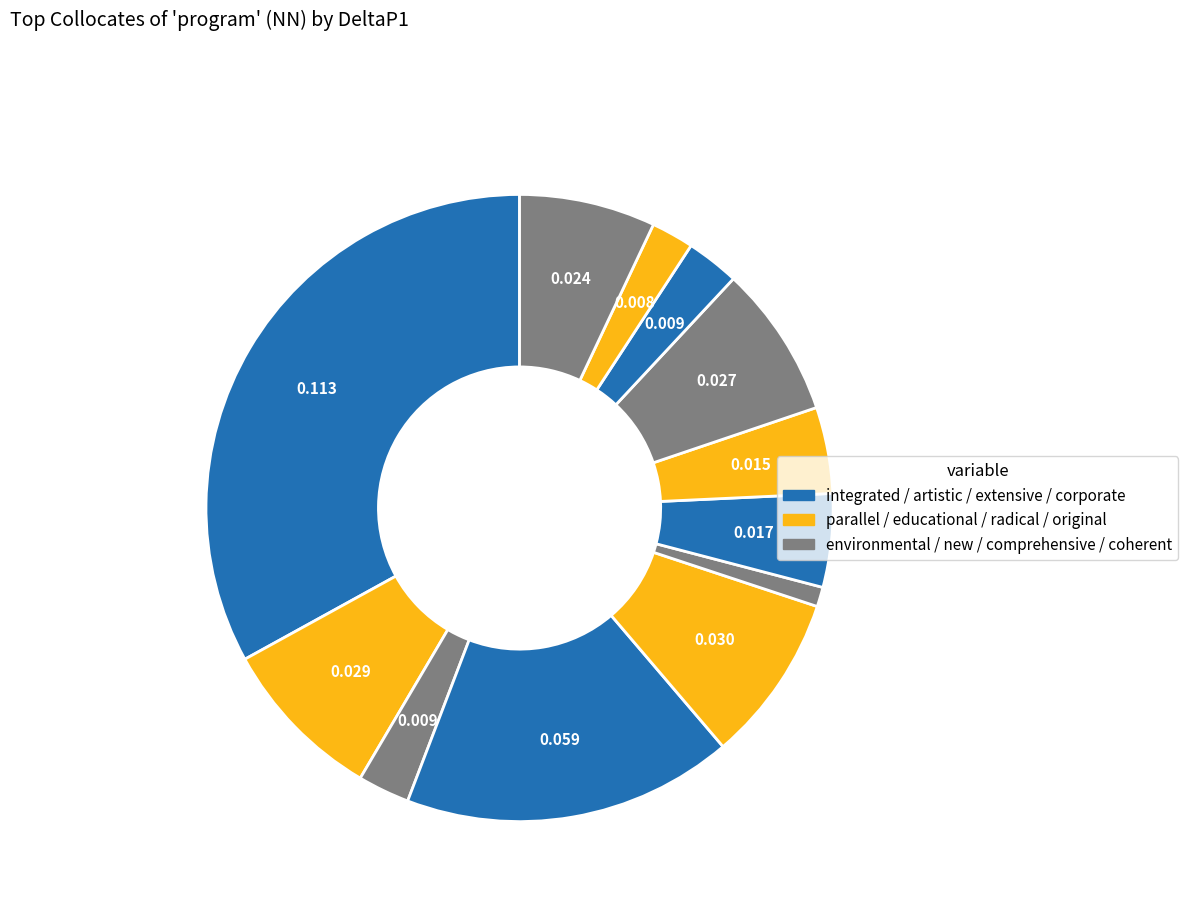

How many slices are in this pie chart?

12